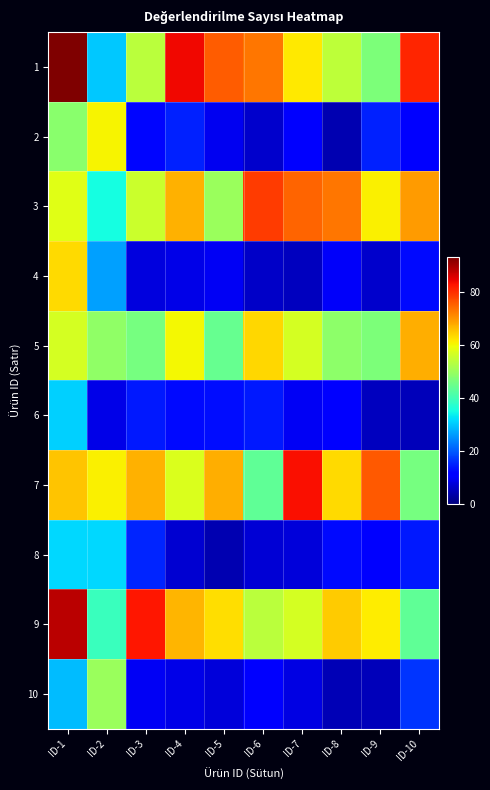

At ID-5, list the series in order from largest to smallest.

1, 7, 9, 3, 5, 6, 4, 2, 10, 8